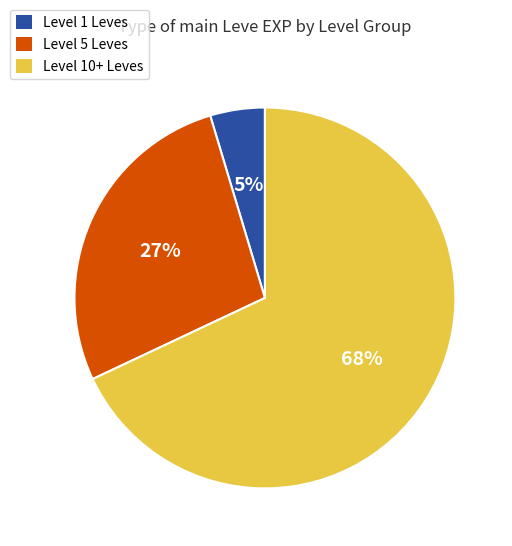

Is there any slice that represents more than half of the pie?

Yes